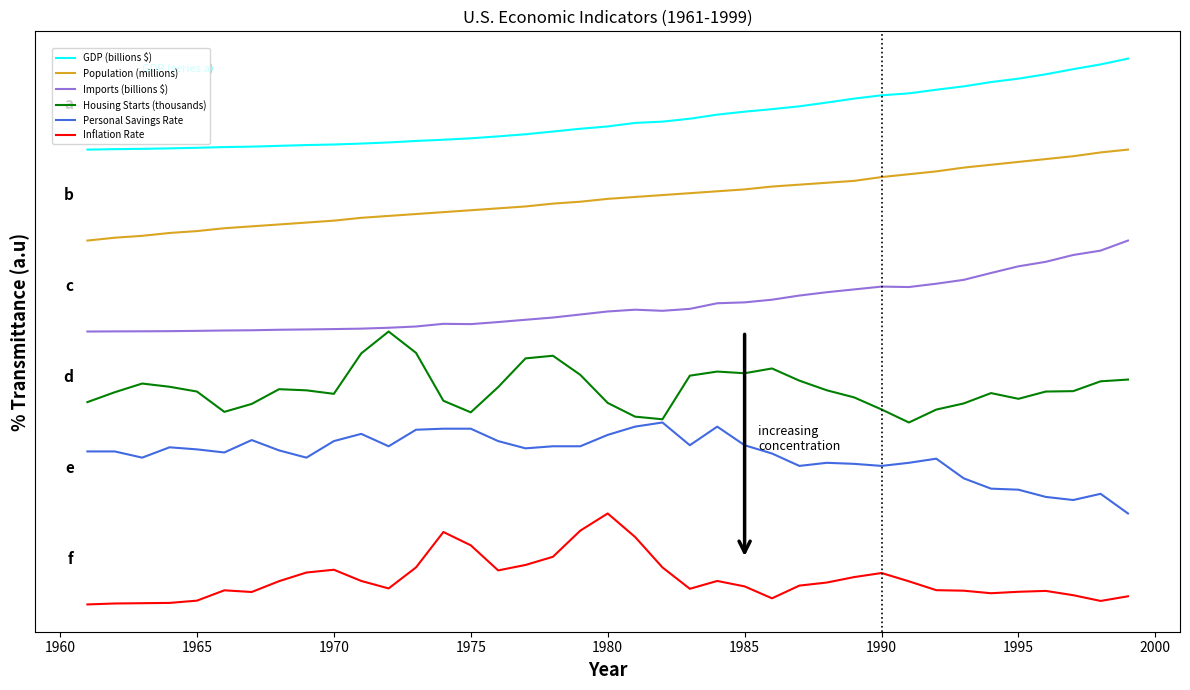

Reading right to left, transcribe all the data shown in this chart.

GDP (billions $): 6.5	6.4	6.4	6.3	6.3	6.2	6.2	6.2	6.1	6.1	6.1	6.0	6.0	5.9	5.9	5.9	5.8	5.8	5.8	5.8	5.7	5.7	5.7	5.6	5.6	5.6	5.6	5.6	5.6	5.6	5.5	5.5	5.5	5.5	5.5	5.5	5.5	5.5	5.5
Population (millions): 5.5	5.5	5.4	5.4	5.4	5.3	5.3	5.3	5.2	5.2	5.2	5.1	5.1	5.1	5.1	5.0	5.0	5.0	5.0	5.0	4.9	4.9	4.9	4.9	4.8	4.8	4.8	4.8	4.8	4.7	4.7	4.7	4.7	4.6	4.6	4.6	4.6	4.5	4.5
Imports (billions $): 4.5	4.4	4.3	4.3	4.2	4.1	4.1	4.0	4.0	4.0	4.0	3.9	3.9	3.8	3.8	3.8	3.7	3.7	3.7	3.7	3.7	3.7	3.6	3.6	3.6	3.6	3.6	3.5	3.5	3.5	3.5	3.5	3.5	3.5	3.5	3.5	3.5	3.5	3.5
Housing Starts (thousands): 3.0	3.0	2.8	2.8	2.8	2.8	2.7	2.6	2.5	2.6	2.8	2.9	3.0	3.1	3.0	3.1	3.0	2.5	2.6	2.7	3.0	3.2	3.2	2.9	2.6	2.7	3.3	3.5	3.3	2.8	2.9	2.9	2.7	2.6	2.8	2.9	2.9	2.8	2.7
Personal Savings Rate: 1.5	1.7	1.6	1.7	1.8	1.8	1.9	2.1	2.1	2.0	2.0	2.1	2.0	2.2	2.2	2.5	2.2	2.5	2.5	2.4	2.2	2.2	2.2	2.3	2.4	2.4	2.4	2.2	2.4	2.3	2.1	2.2	2.3	2.2	2.2	2.2	2.1	2.2	2.2
Inflation Rate: 0.6	0.5	0.6	0.6	0.6	0.6	0.7	0.7	0.8	0.8	0.8	0.7	0.7	0.6	0.7	0.8	0.7	0.9	1.2	1.5	1.3	1.0	0.9	0.9	1.1	1.3	0.9	0.7	0.8	0.9	0.9	0.8	0.6	0.7	0.5	0.5	0.5	0.5	0.5